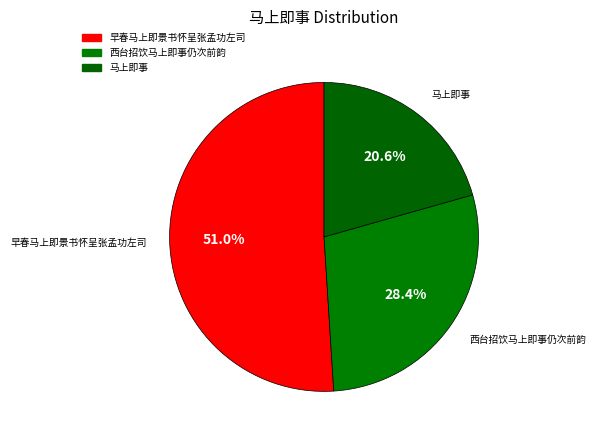

To the nearest percent, what is the average slice percentage?

33%